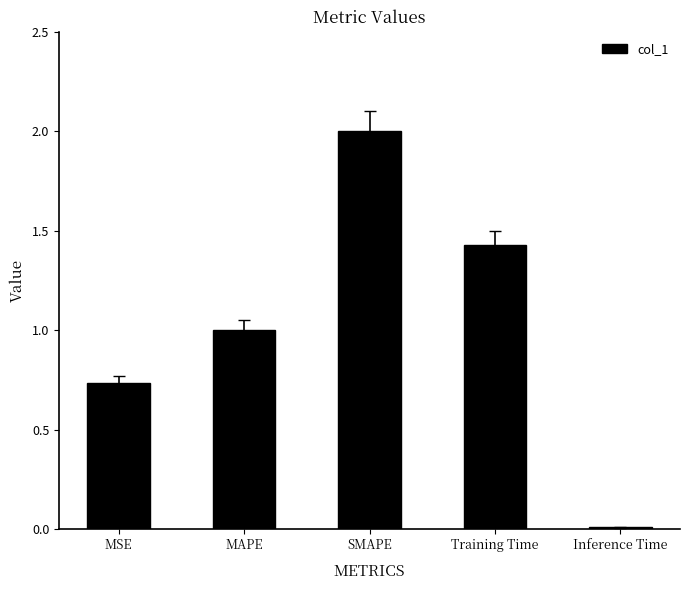

The value at Inference Time is 0.0. True or false?

True